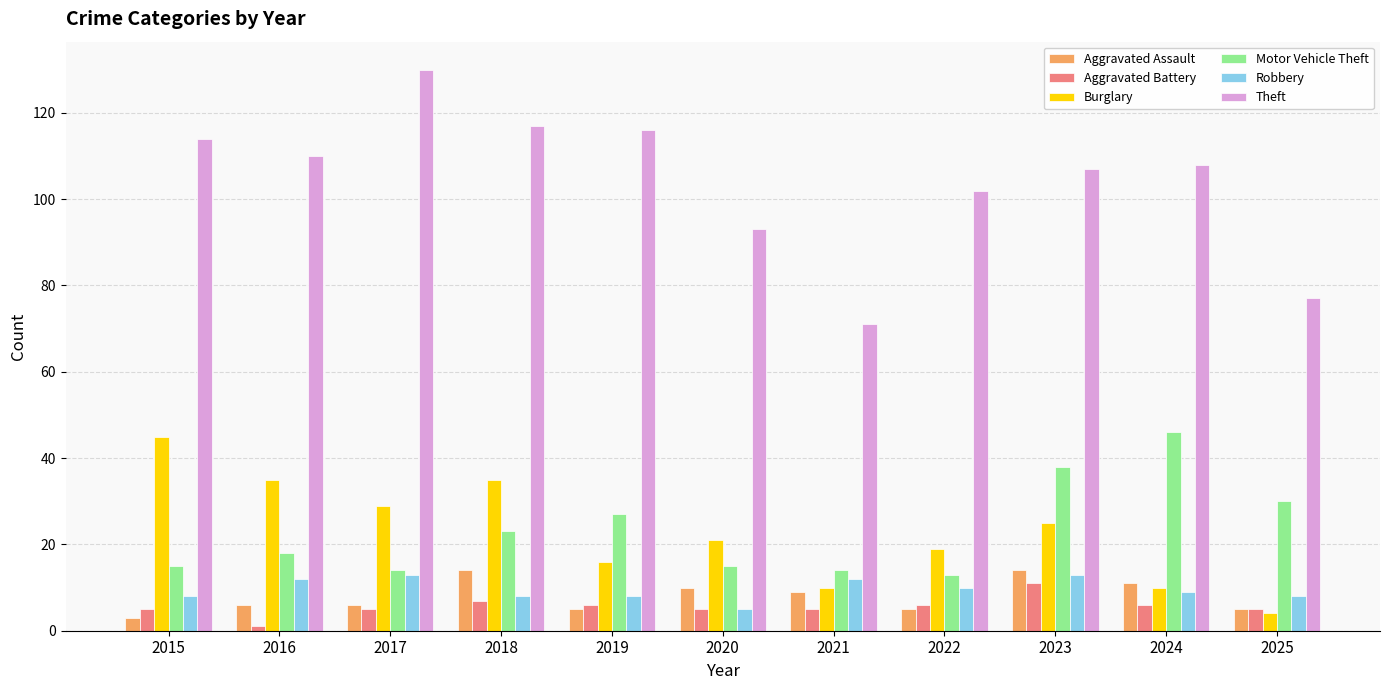

Reading left to right, what are all the values shown in this chart?

Aggravated Assault: 3	6	6	14	5	10	9	5	14	11	5
Aggravated Battery: 5	1	5	7	6	5	5	6	11	6	5
Burglary: 45	35	29	35	16	21	10	19	25	10	4
Motor Vehicle Theft: 15	18	14	23	27	15	14	13	38	46	30
Robbery: 8	12	13	8	8	5	12	10	13	9	8
Theft: 114	110	130	117	116	93	71	102	107	108	77